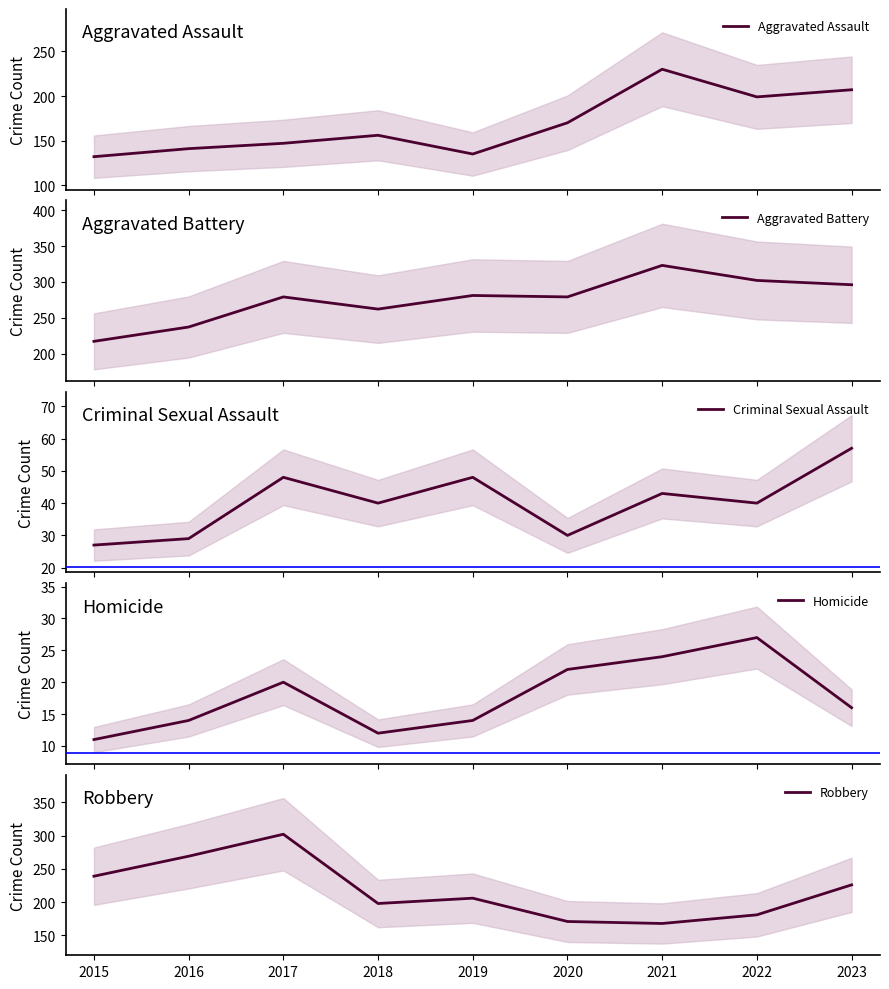

At which category is the sum across all series the highest?

2023